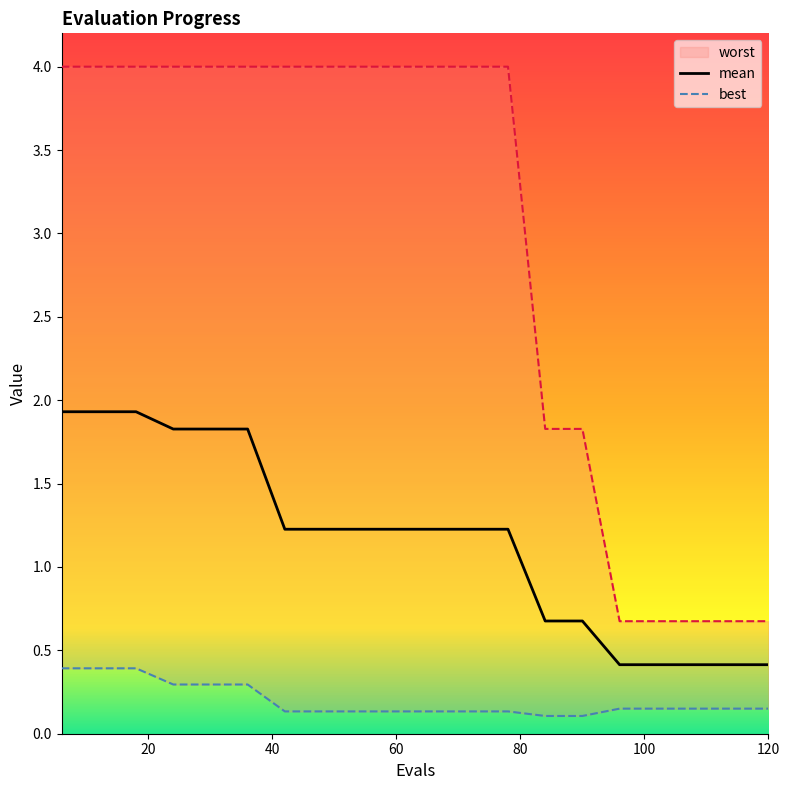

What is the value of the best point at the 7th from the left?

0.1